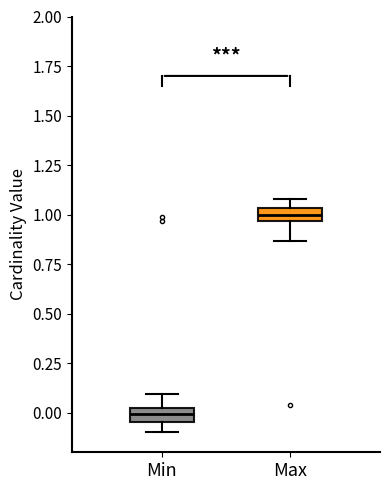

Which box has the lowest median line?

Min